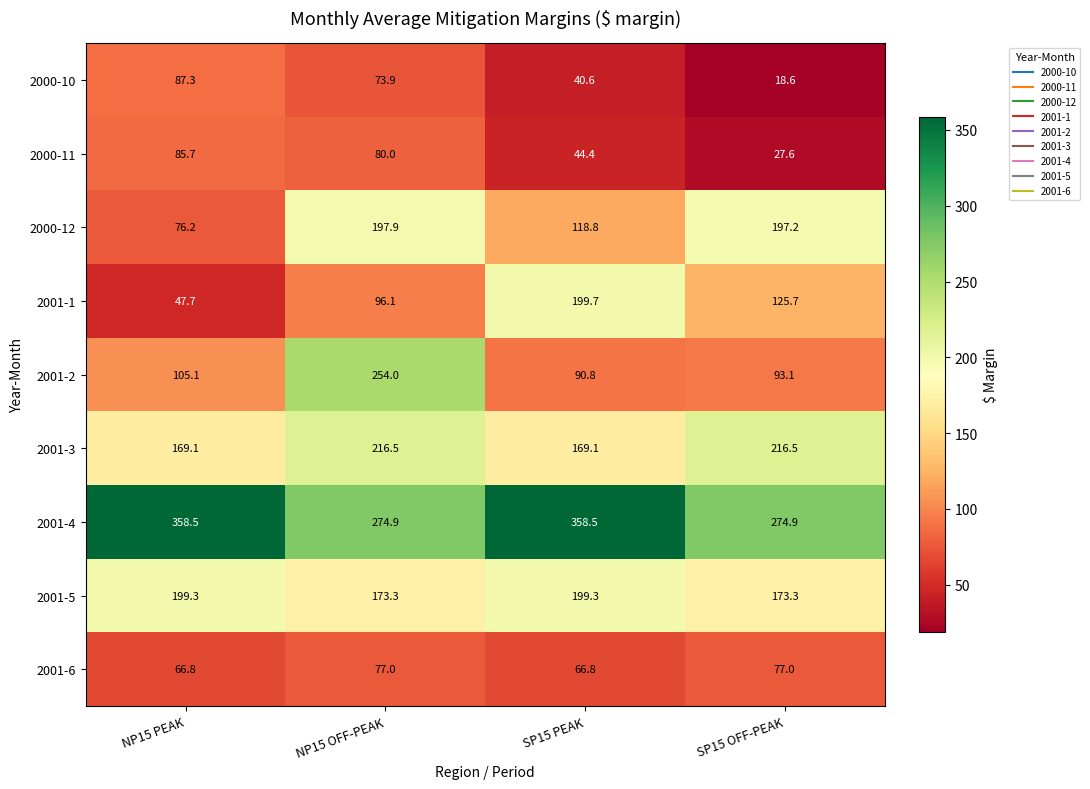

List the series in order of their peak value, lowest first.

2001-6, 2000-11, 2000-10, 2000-12, 2001-5, 2001-1, 2001-3, 2001-2, 2001-4